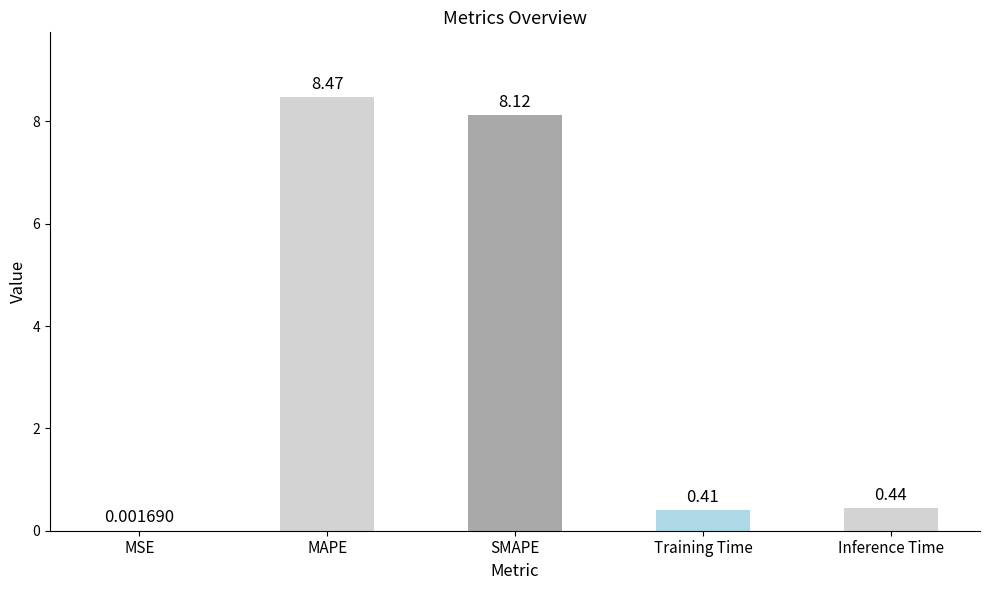

What is the change in value from SMAPE to Inference Time?

-7.7